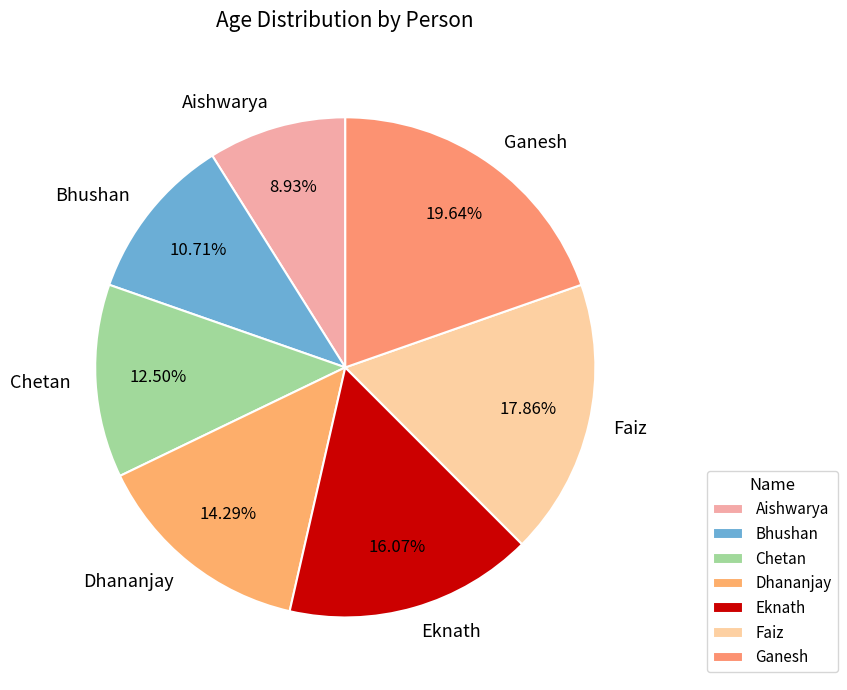

Combined, do Eknath and Faiz account for over 50%?

No